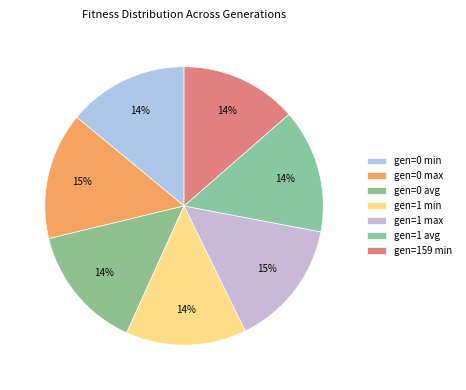

The gen=0 max slice represents 3% of the pie. True or false?

False